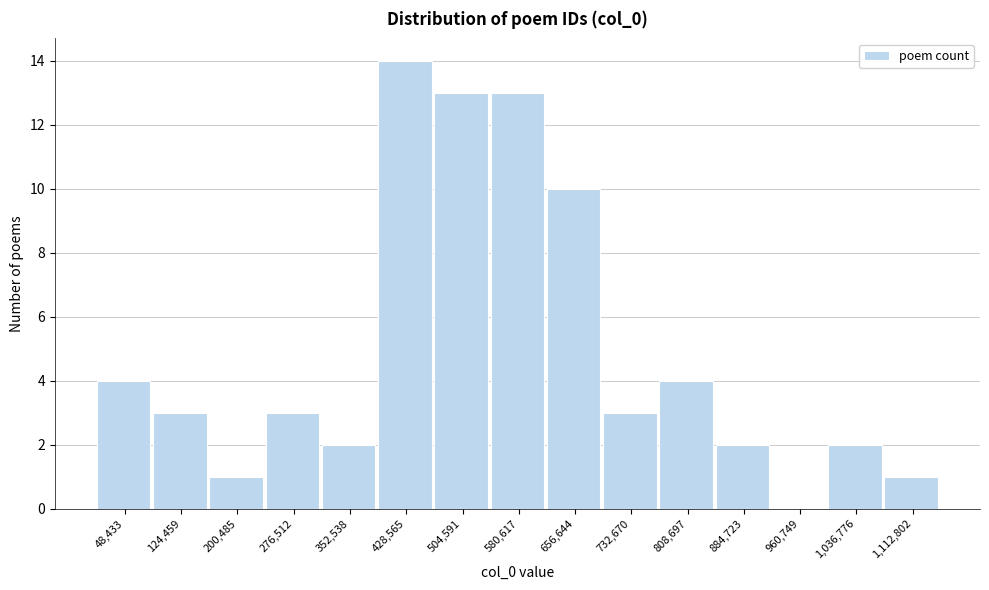

Reading left to right, extract all data points from this chart.

48,433=4	124,459=3	200,485=1	276,512=3	352,538=2	428,565=14	504,591=13	580,617=13	656,644=10	732,670=3	808,697=4	884,723=2	960,749=0	1,036,776=2	1,112,802=1